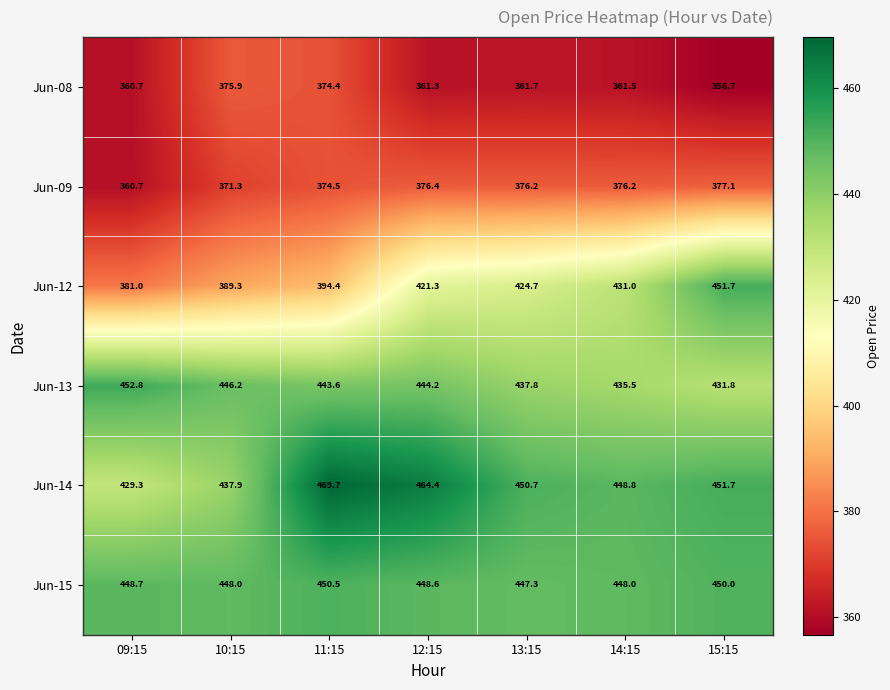

What is the minimum value shown in the chart?

356.7